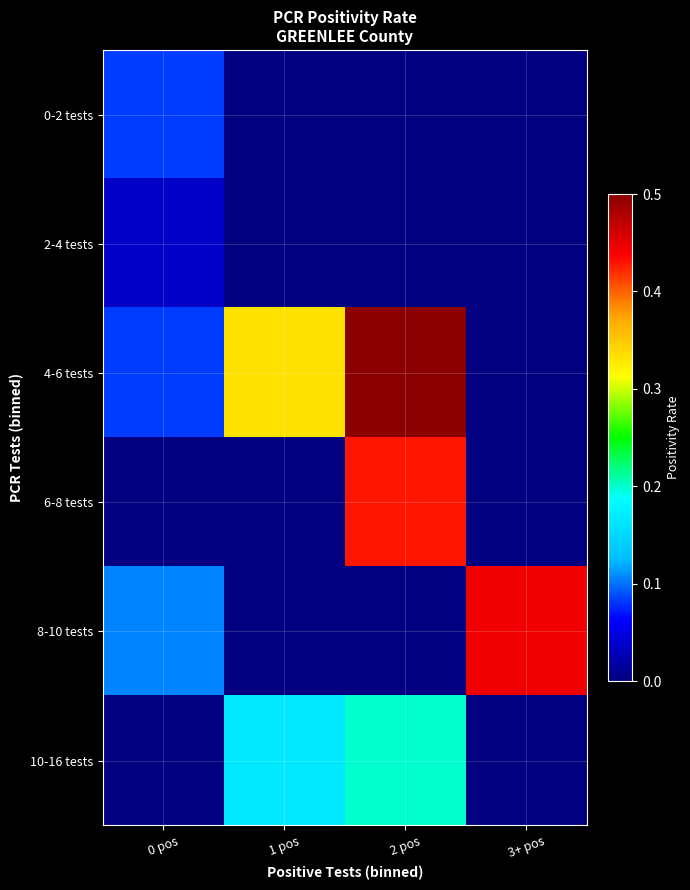

Which category has the lowest value across all series?

1 pos